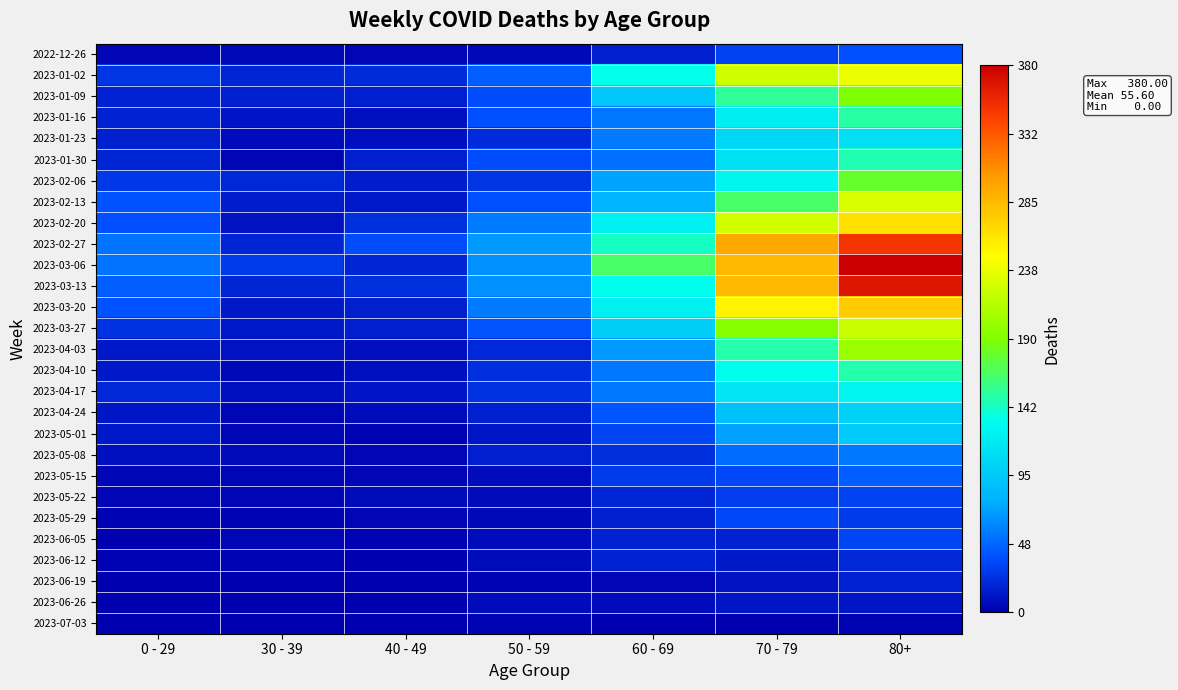

Which series changed the most between 50 - 59 and 80+?

2023-03-06